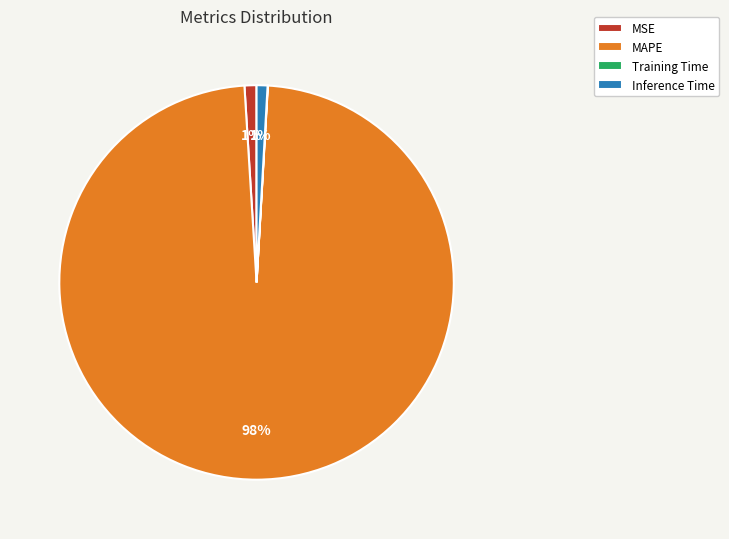

To the nearest percent, what is the average slice percentage?

25%